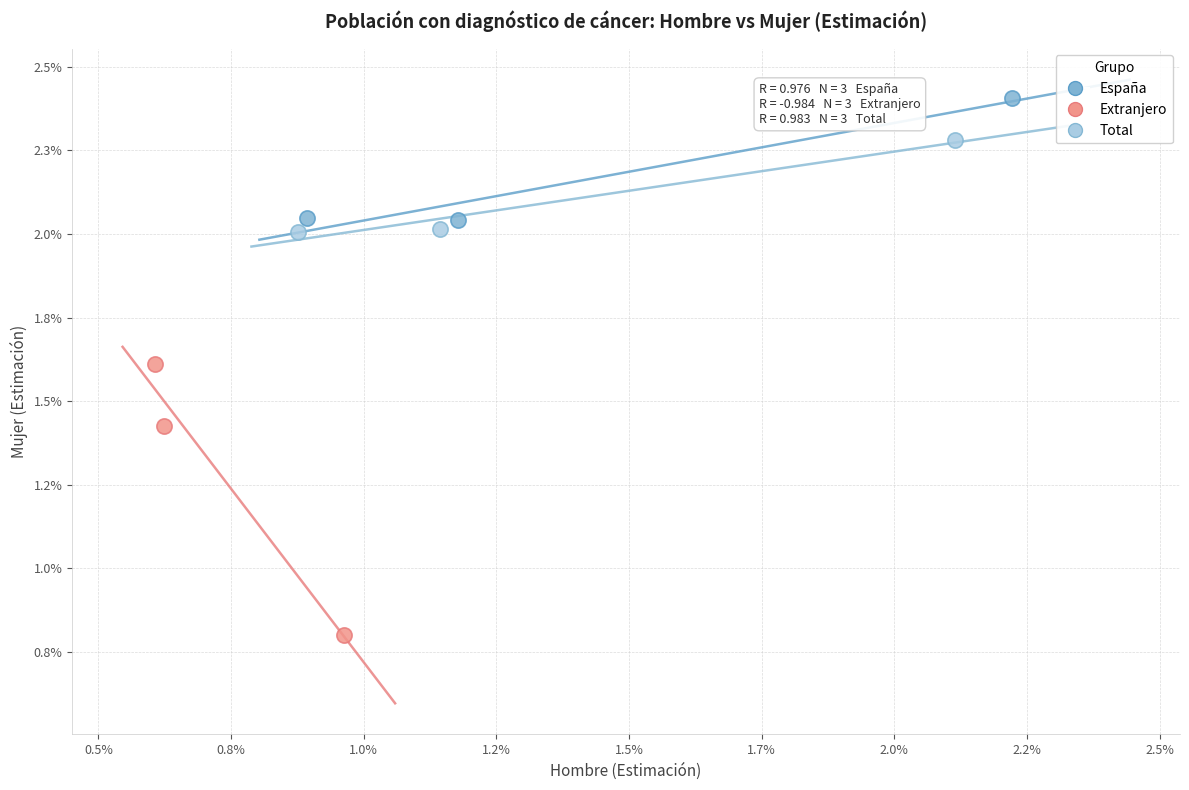

What are all the series names shown in the legend?

España, Extranjero, Total